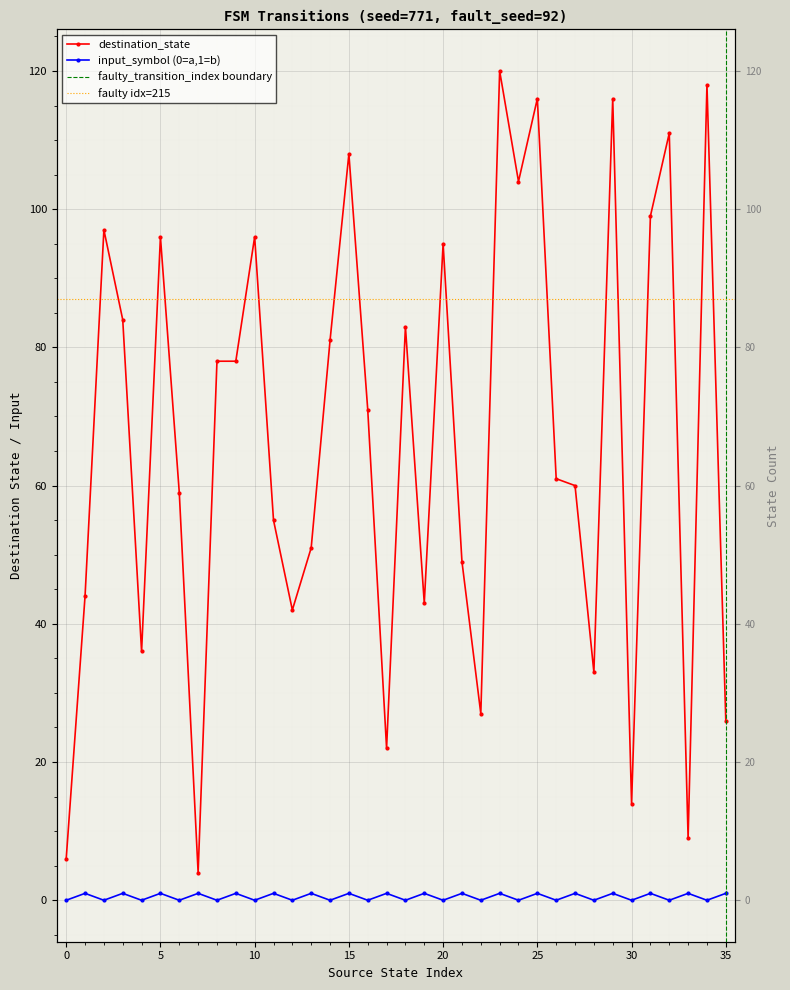

What is the approximate value of input_symbol_numeric at 27?

1